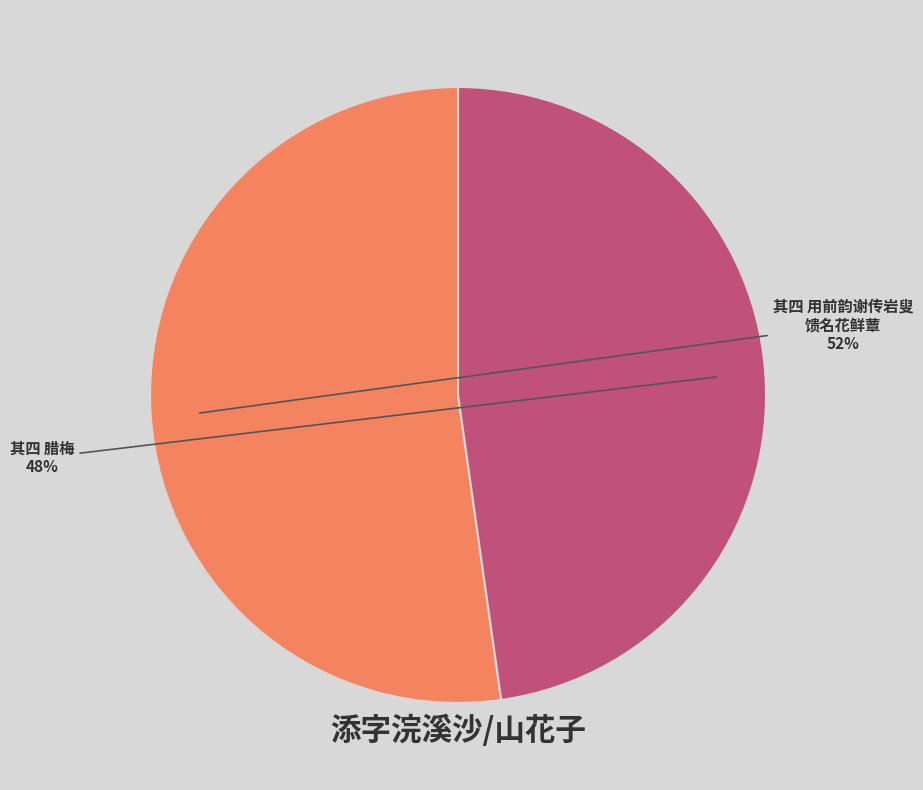

How many slices are in this pie chart?

2